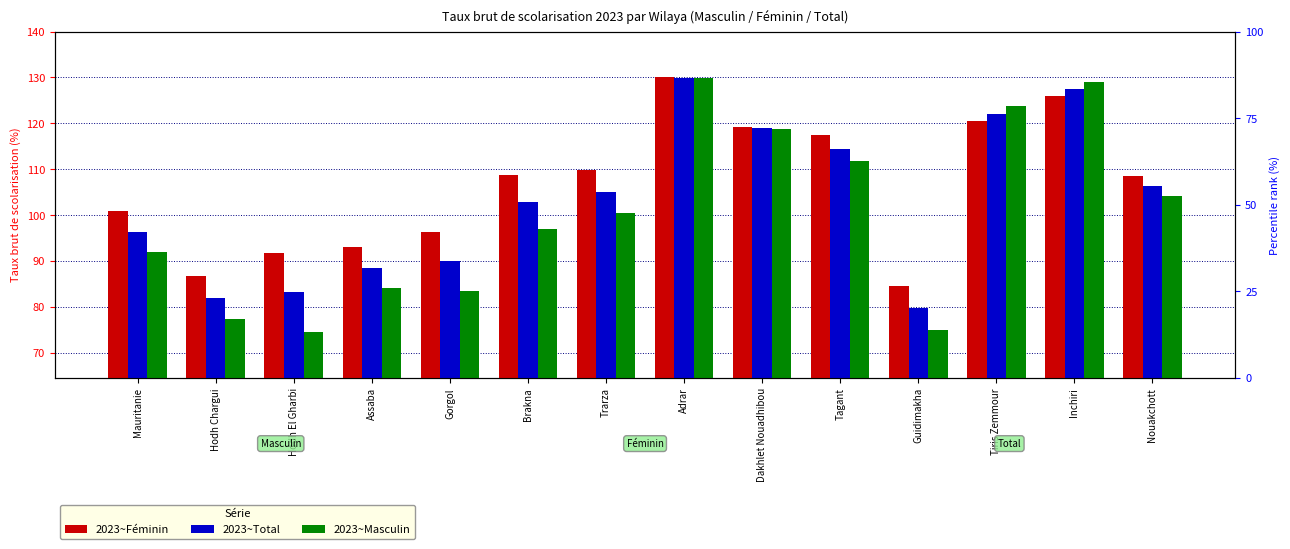

How many values in the 2023~Féminin series exceed 108?

8